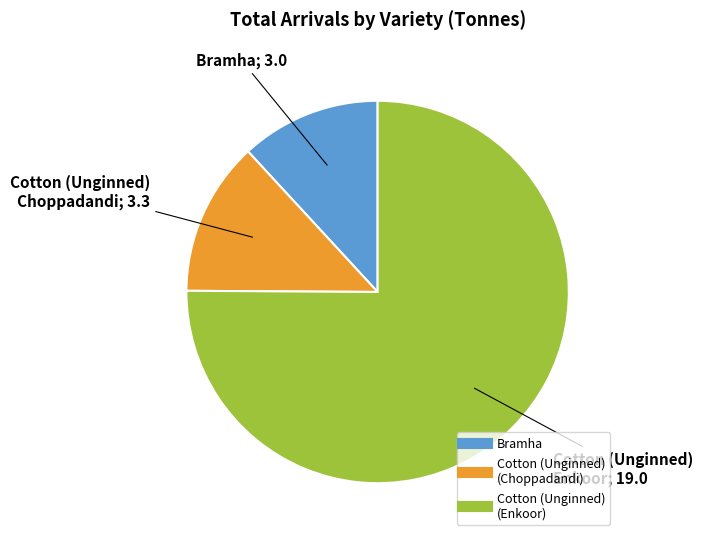

Is there a majority slice in this chart?

Yes